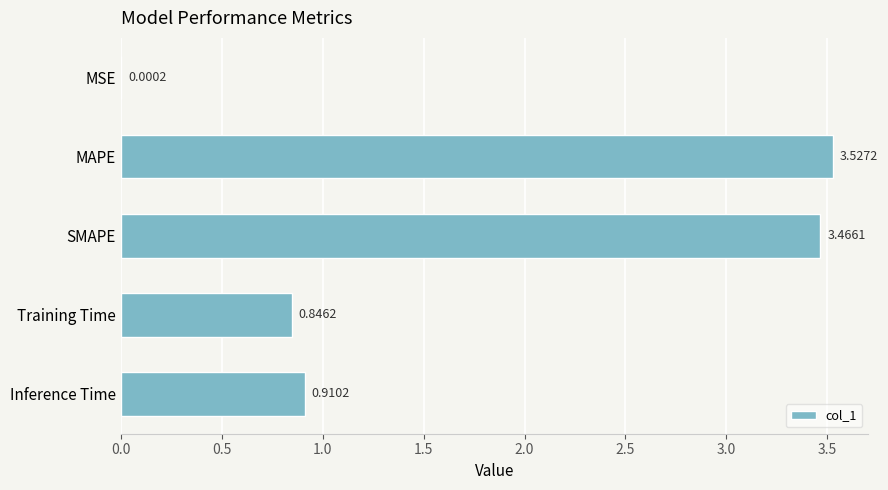

At which label is the value closest to 1?

Inference Time